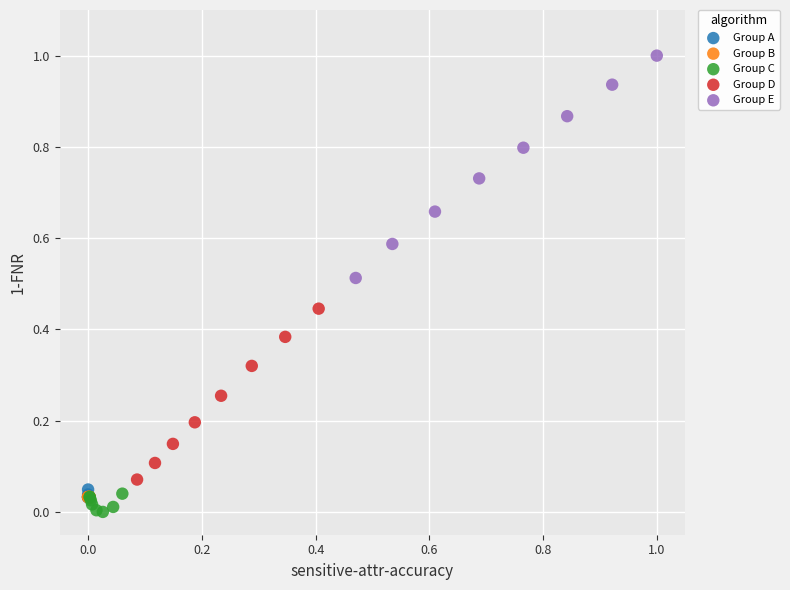

Which series has the largest Y range (max minus min)?

Group E